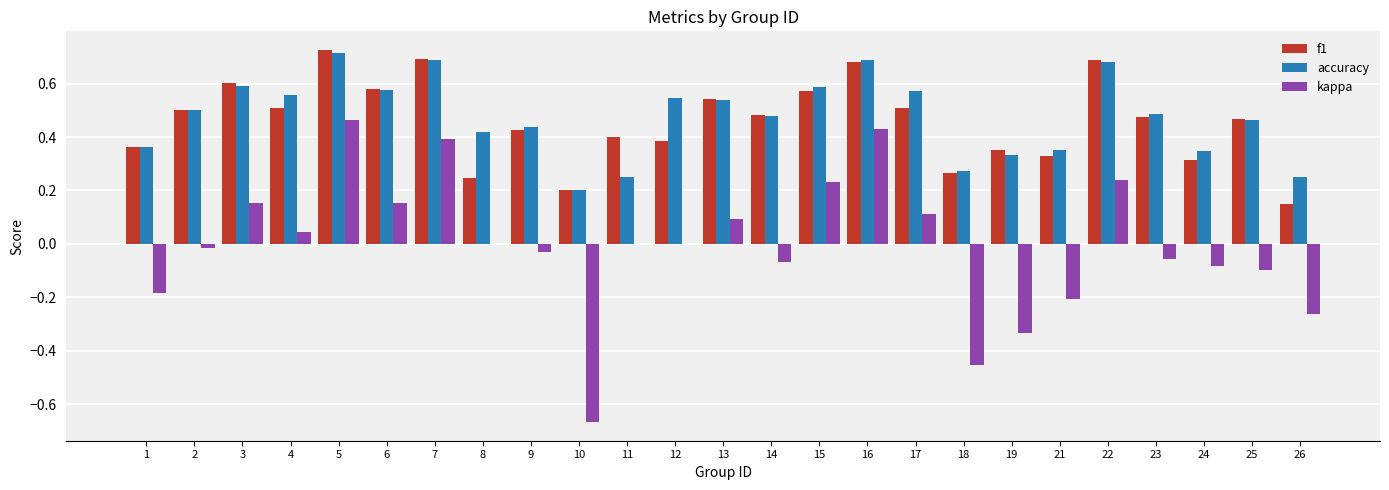

Which series changed the most between 7 and 11?

accuracy